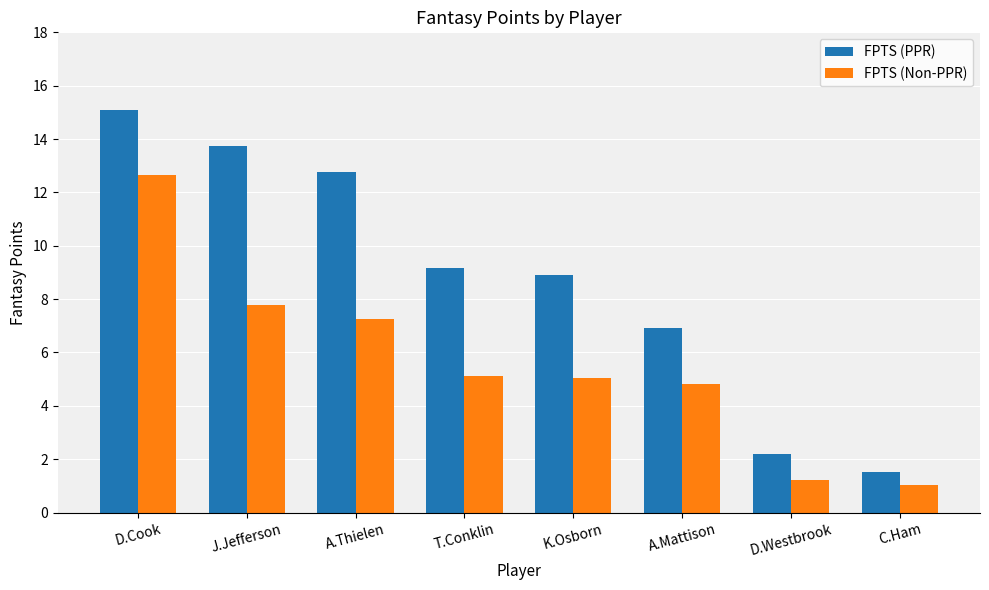

What is the value of the FPTS (PPR) bar at the 3rd from the left?

12.8